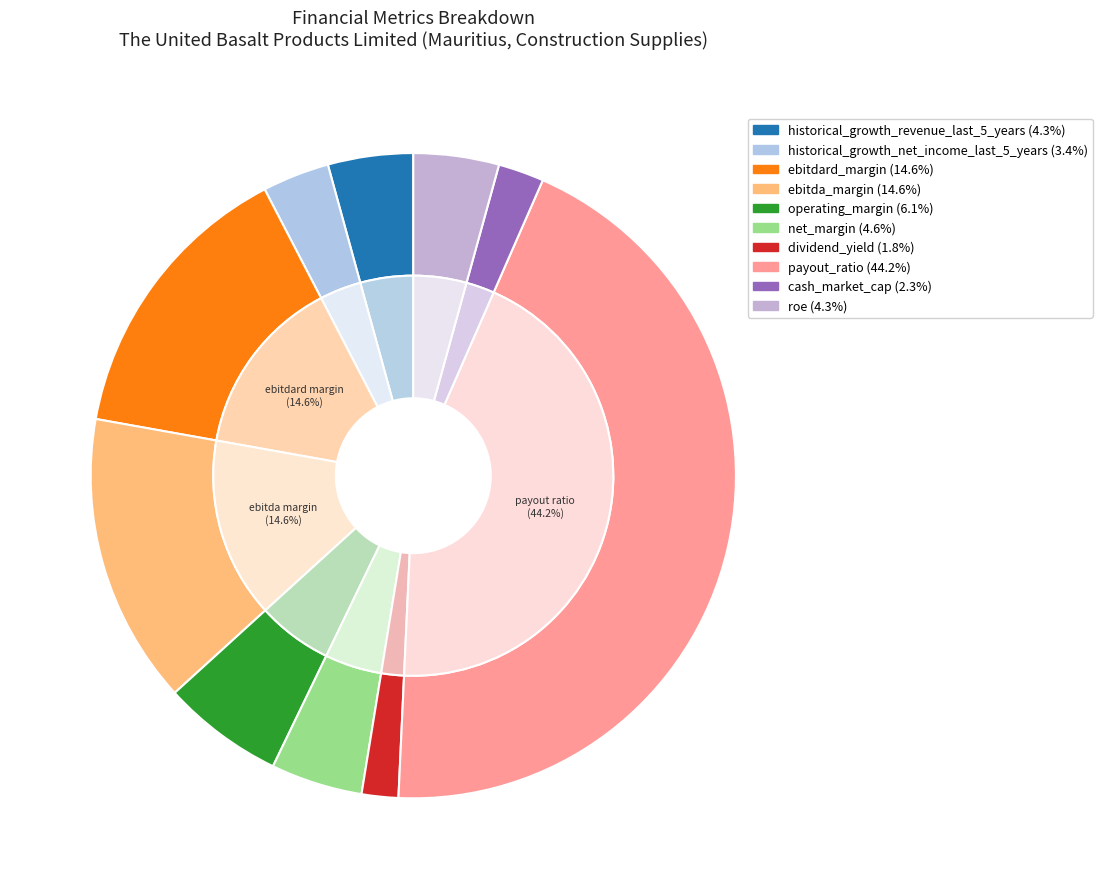

Count the number of slices in the pie.

10